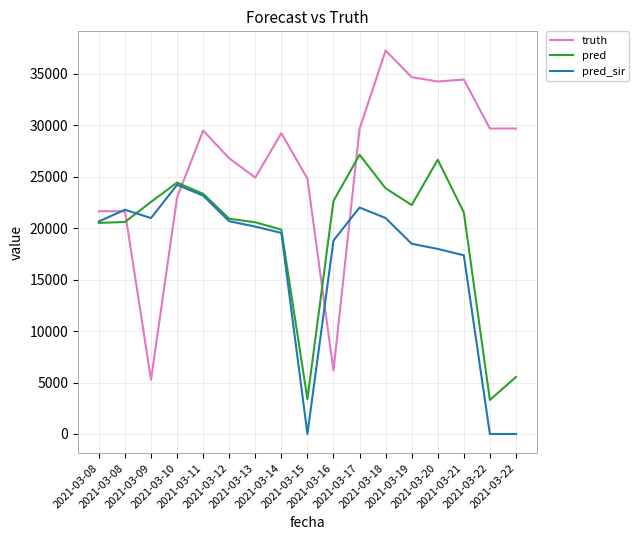

Between which two adjacent categories do truth and pred_sir first intersect?

2021-03-08 and 2021-03-08